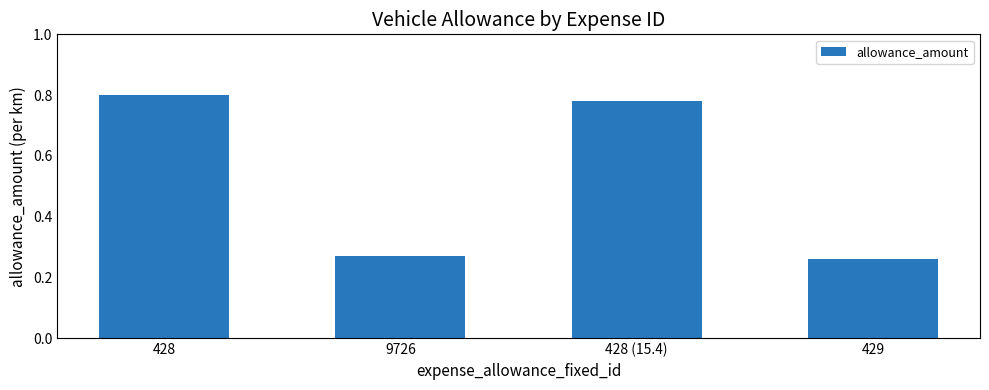

At which category does the chart reach its minimum across all series?

429